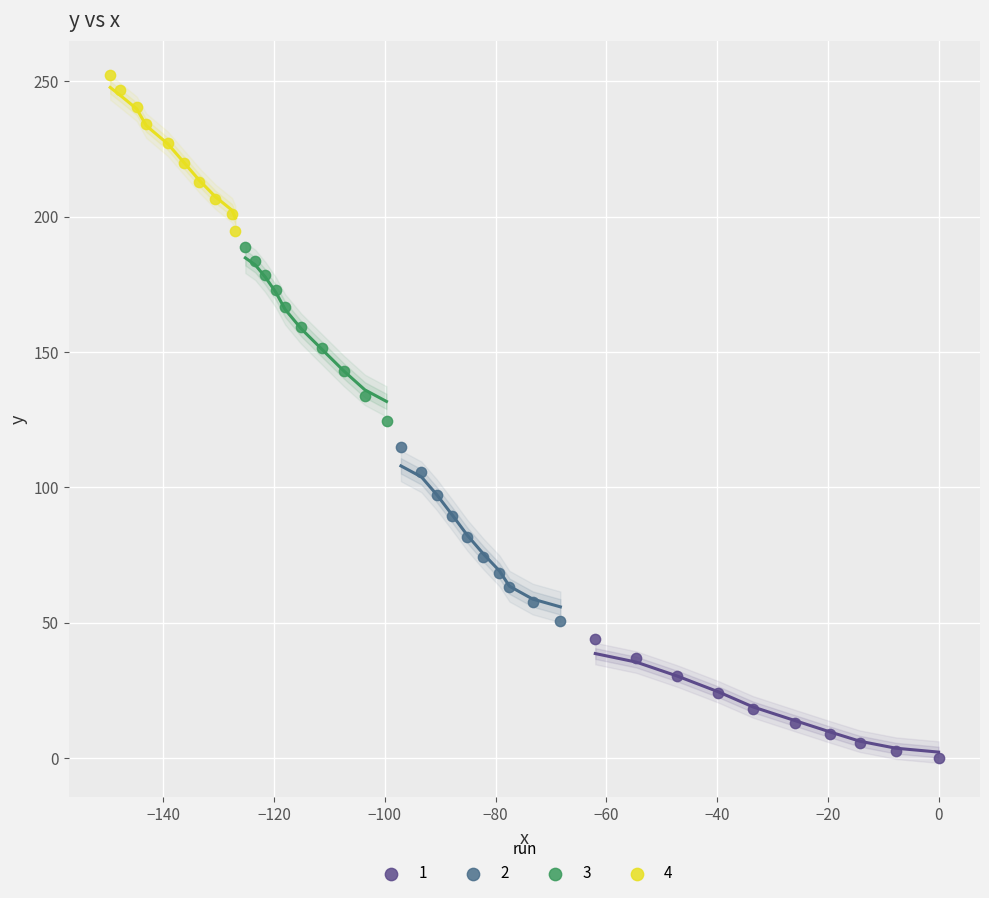

Which series contains the highest Y value?

4